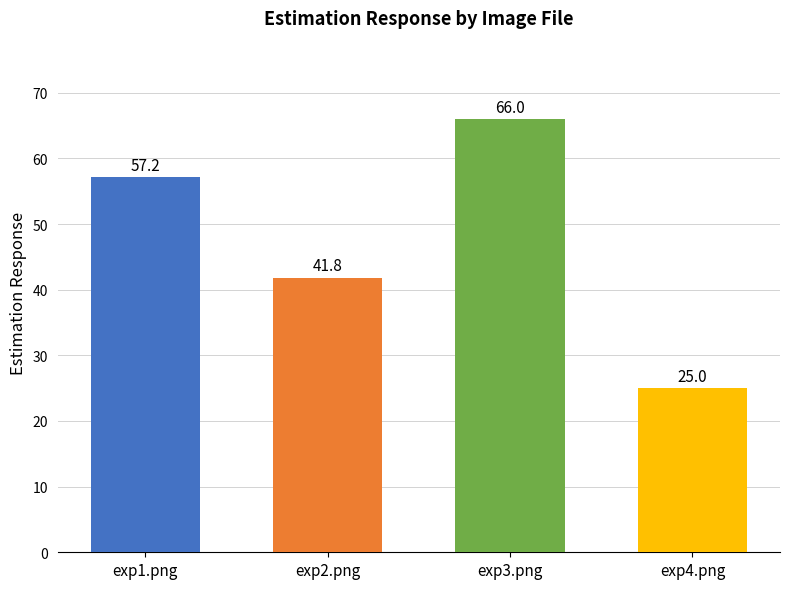

What is the label of the 2nd bar from the right?

exp3.png